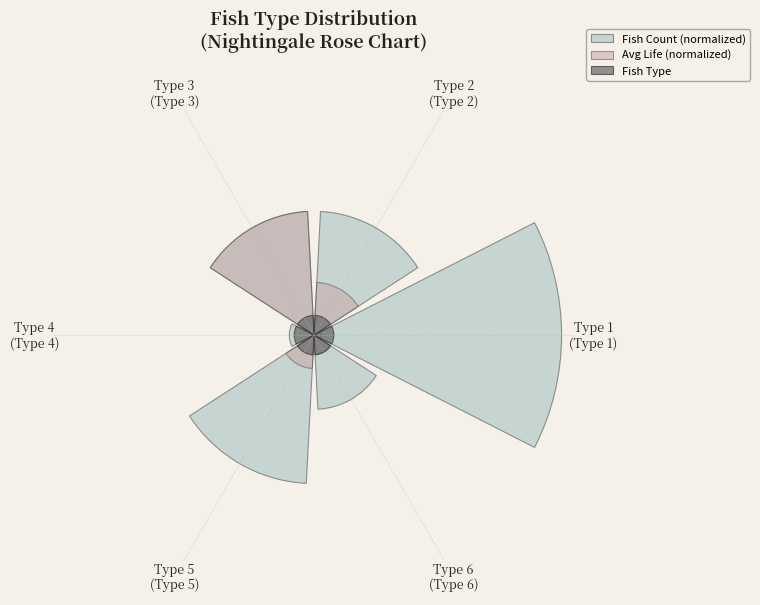

What percentage is NOT represented by Type 4
(Type 4)?

96.7%